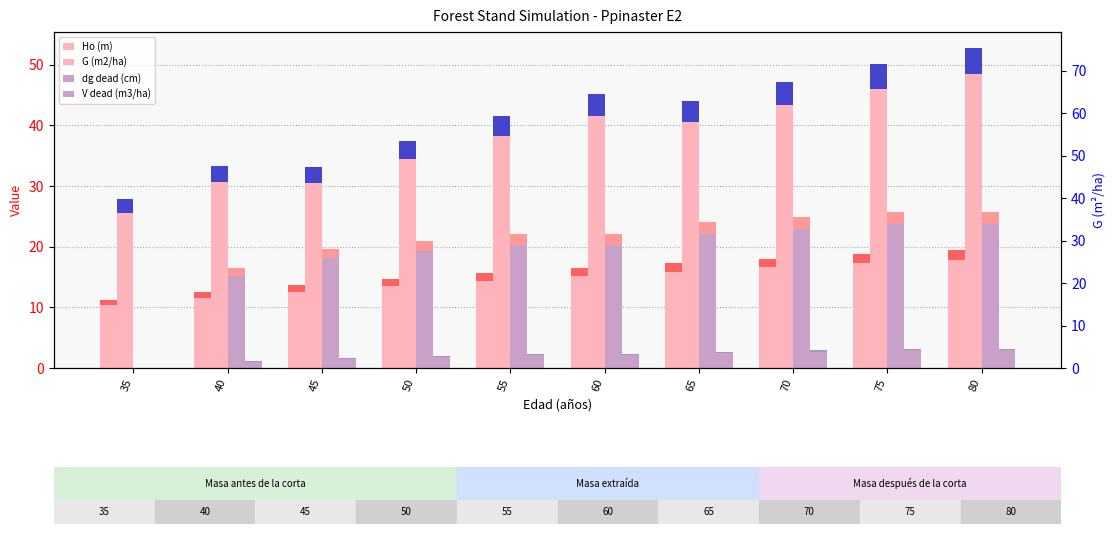

What is the total value across all series at 65?

88.0